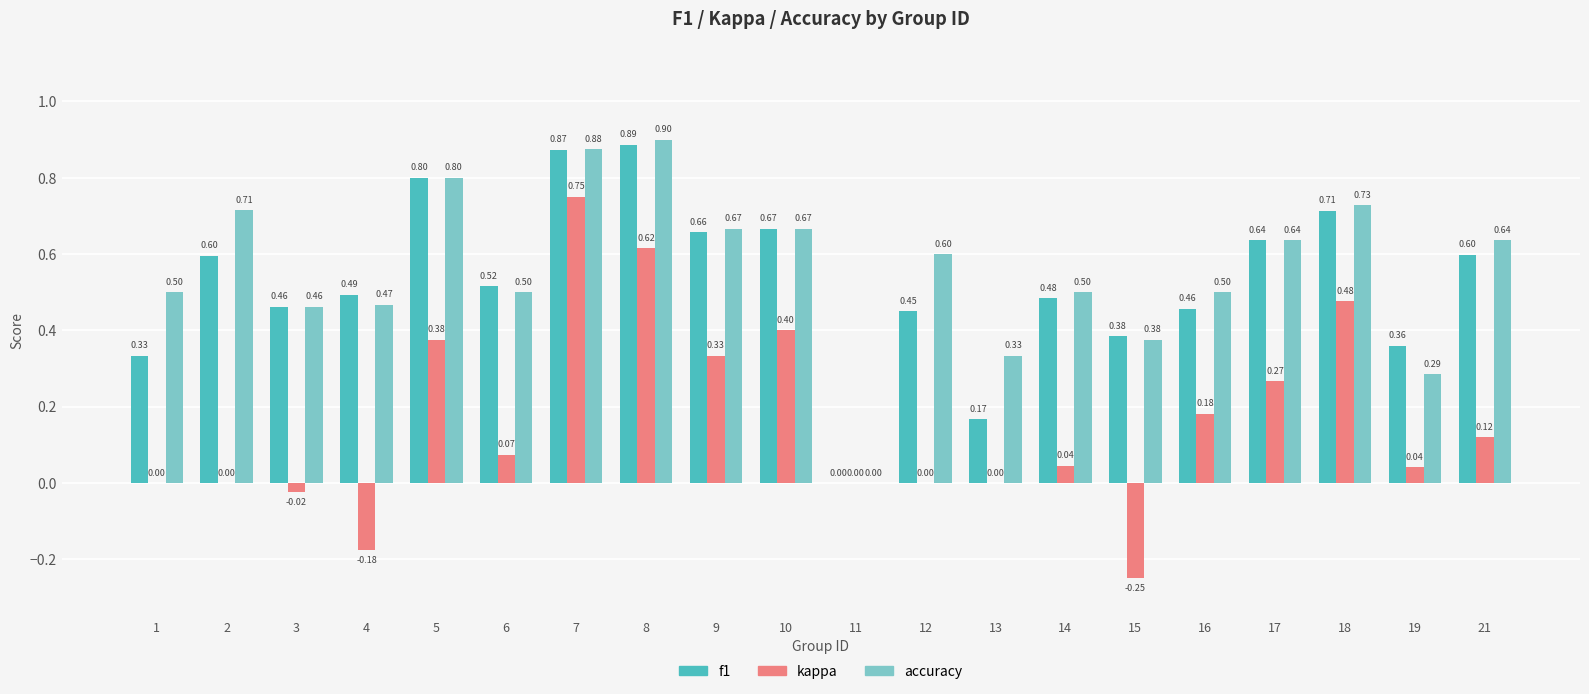

How many groups of bars are there?

20